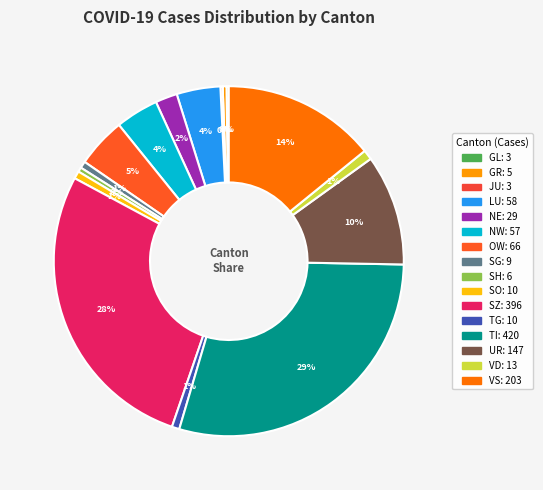

Which slice is the smallest?

GL